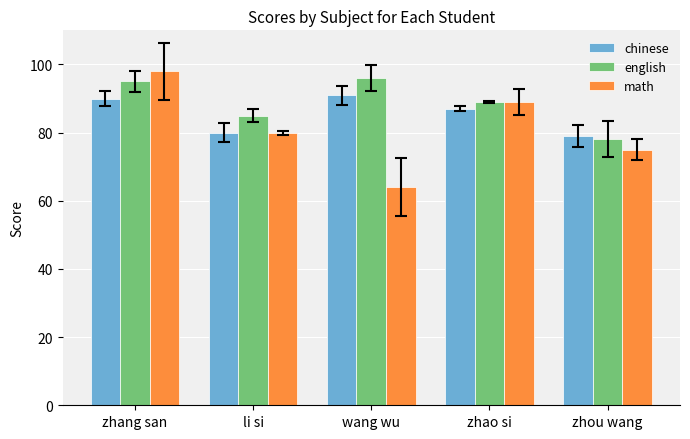

Which category has the highest value in the math series?

zhang san